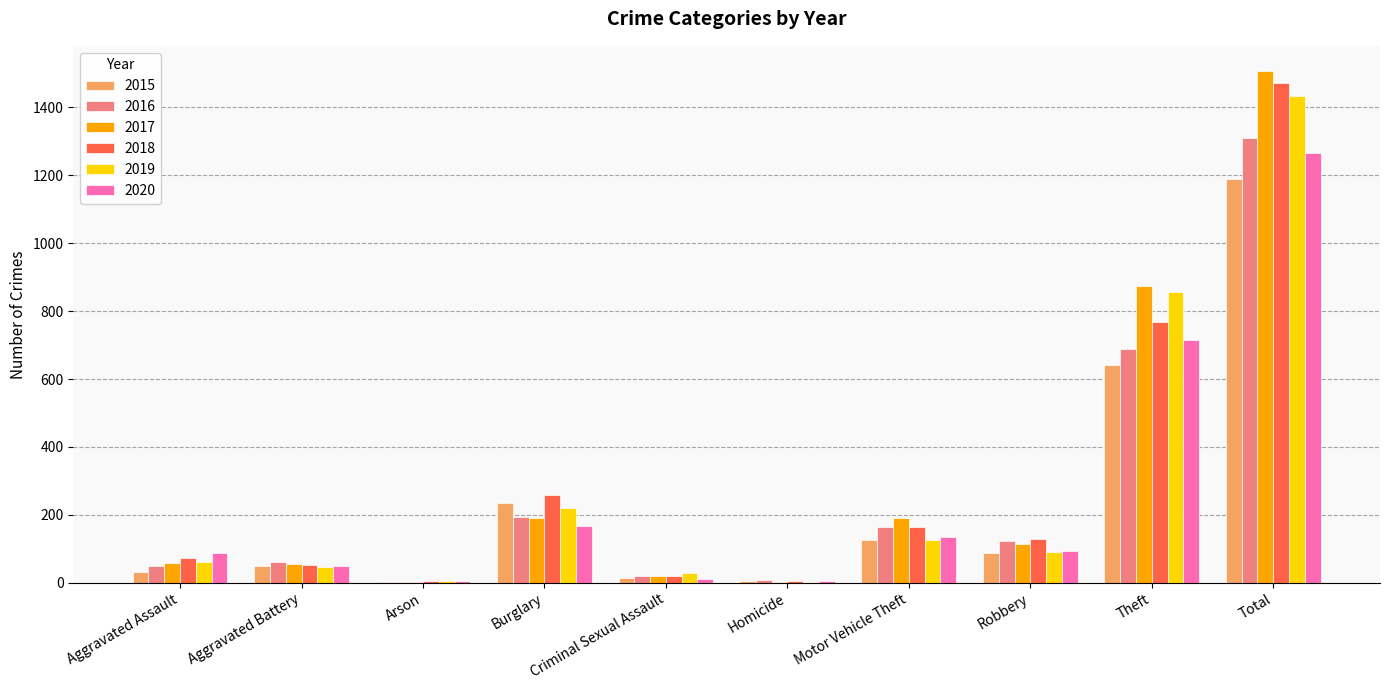

What is the sum of all 2018 values?

2944